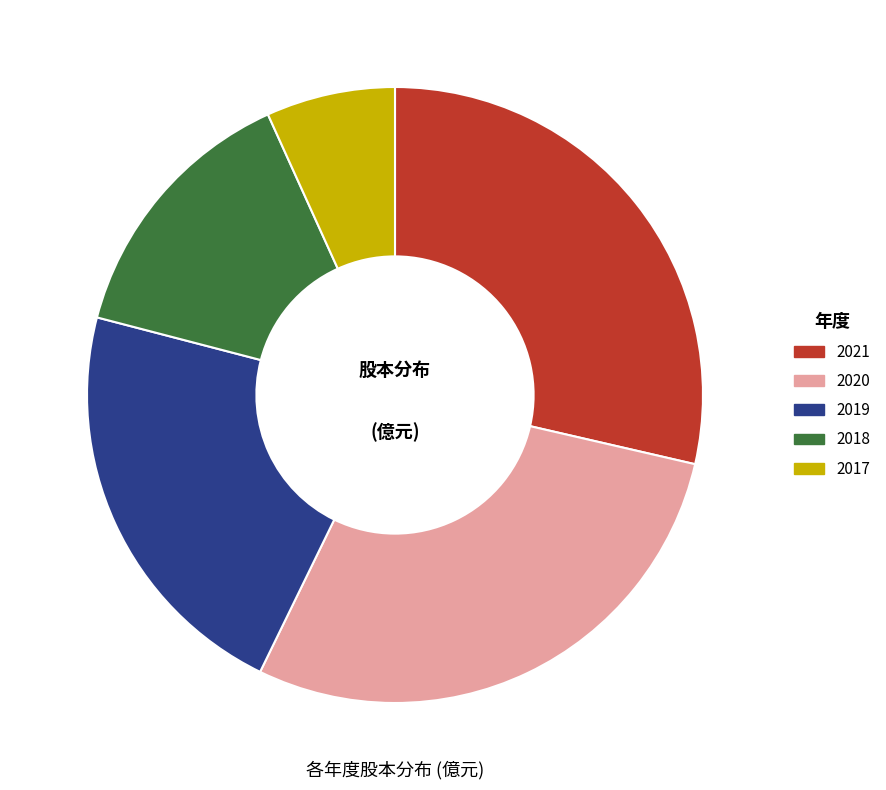

True or false: 2019 accounts for 22% of the total.

True